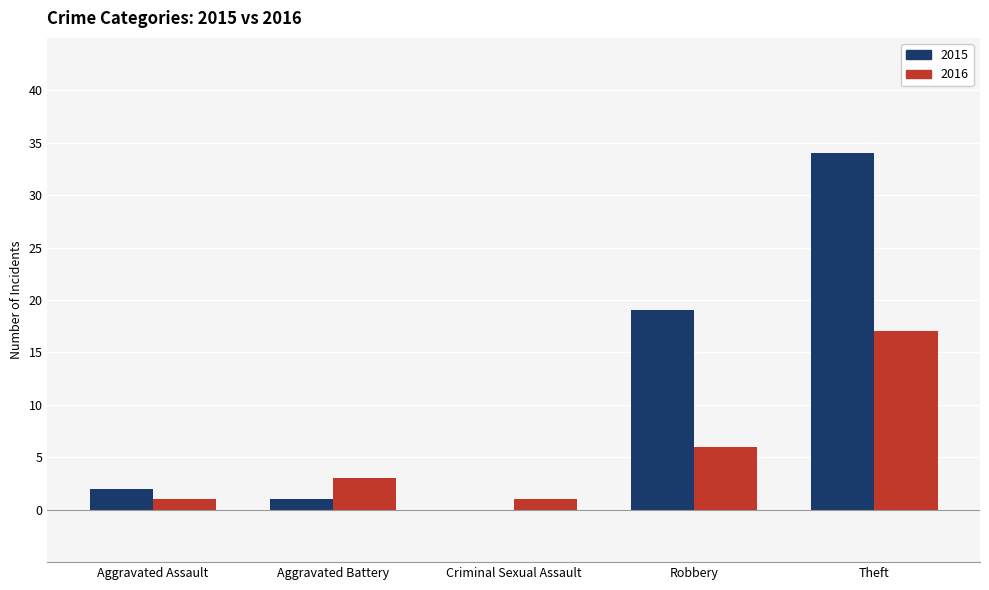

How many categories are shown in the chart?

5